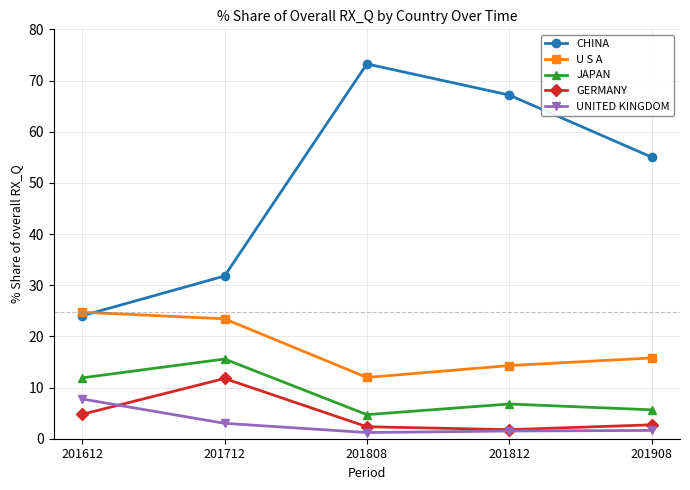

What is the value of the JAPAN point at the 1st from the left?

11.9